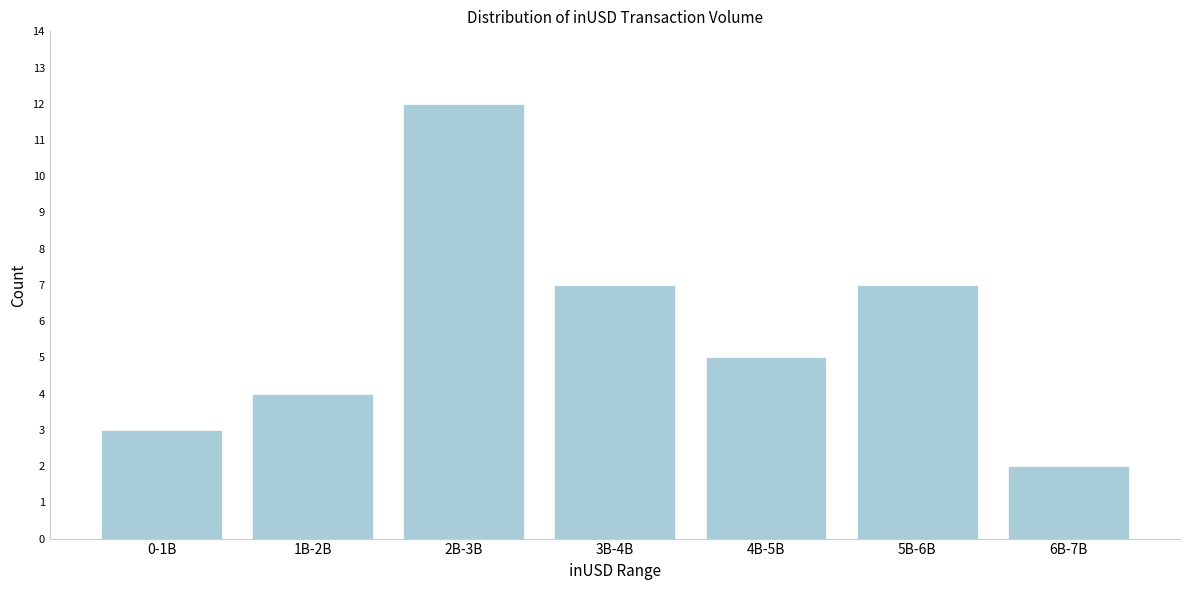

Reading right to left, list all the values displayed in this chart.

2	7	5	7	12	4	3